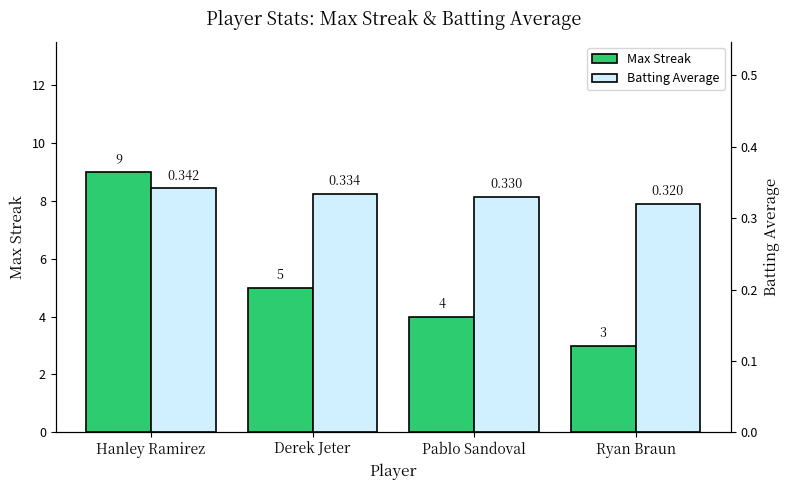

Rank the series by their maximum value, from highest to lowest.

Max Streak, Batting Average